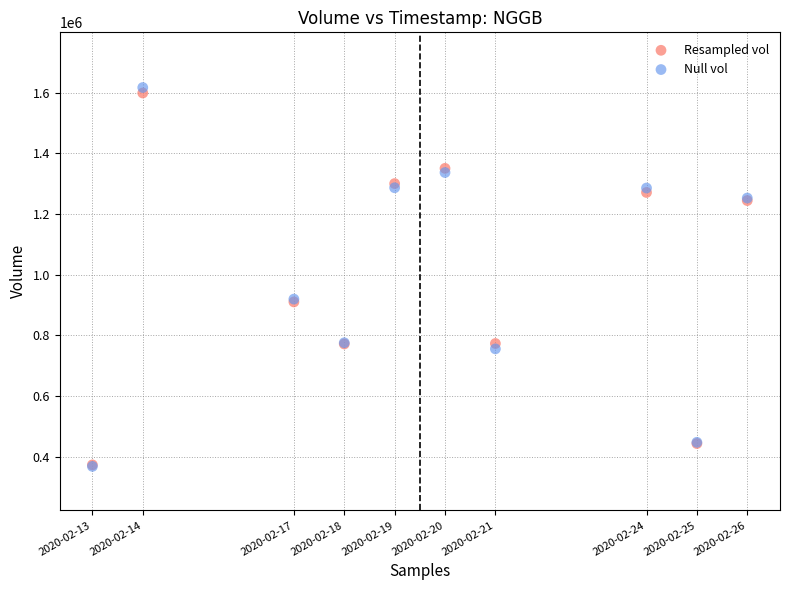

What are all the series names shown in the legend?

Resampled vol, Null vol